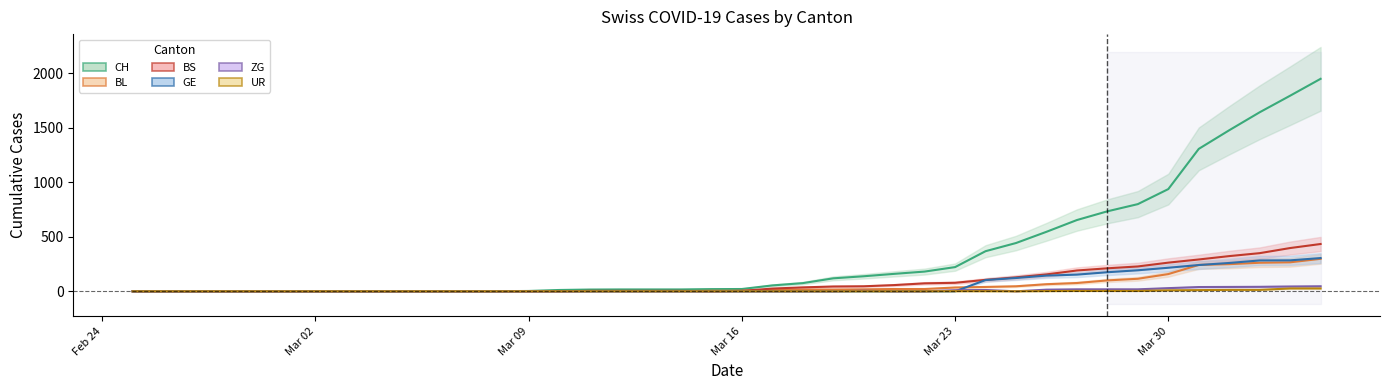

What is the difference between the maximum and minimum values in the BS series?

434